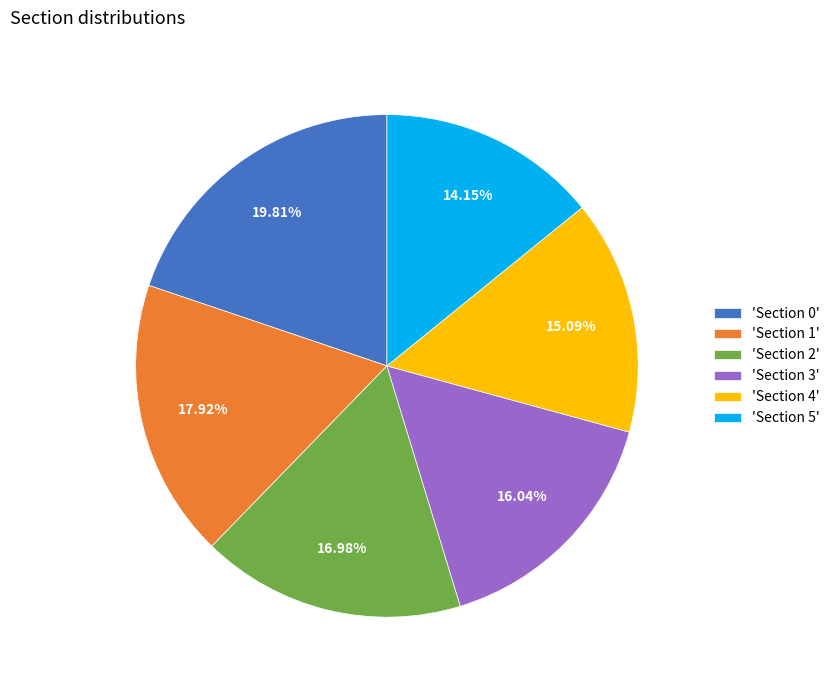

Which category has the biggest portion of the pie?

'Section 0'